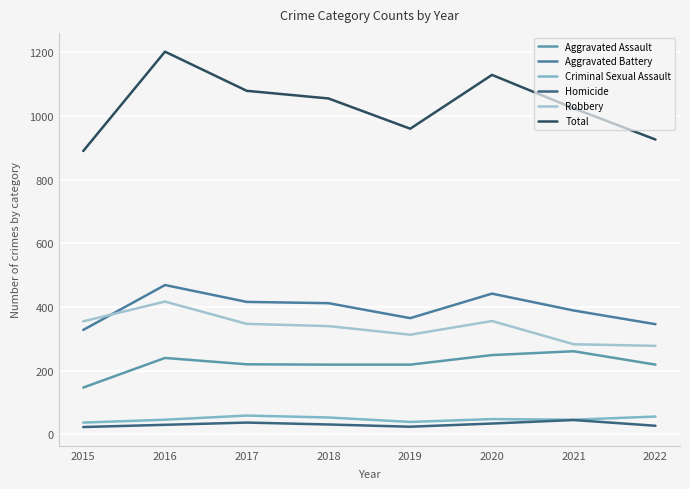

Reading left to right, what are all the values shown in this chart?

Aggravated Assault: 2015=147	2016=240	2017=220	2018=219	2019=219	2020=249	2021=261	2022=219
Aggravated Battery: 2015=328	2016=469	2017=416	2018=412	2019=365	2020=442	2021=389	2022=346
Criminal Sexual Assault: 2015=37	2016=46	2017=59	2018=53	2019=39	2020=48	2021=46	2022=56
Homicide: 2015=23	2016=30	2017=37	2018=31	2019=24	2020=34	2021=45	2022=27
Robbery: 2015=355	2016=417	2017=347	2018=340	2019=313	2020=356	2021=283	2022=278
Total: 2015=890	2016=1202	2017=1079	2018=1055	2019=960	2020=1129	2021=1024	2022=926